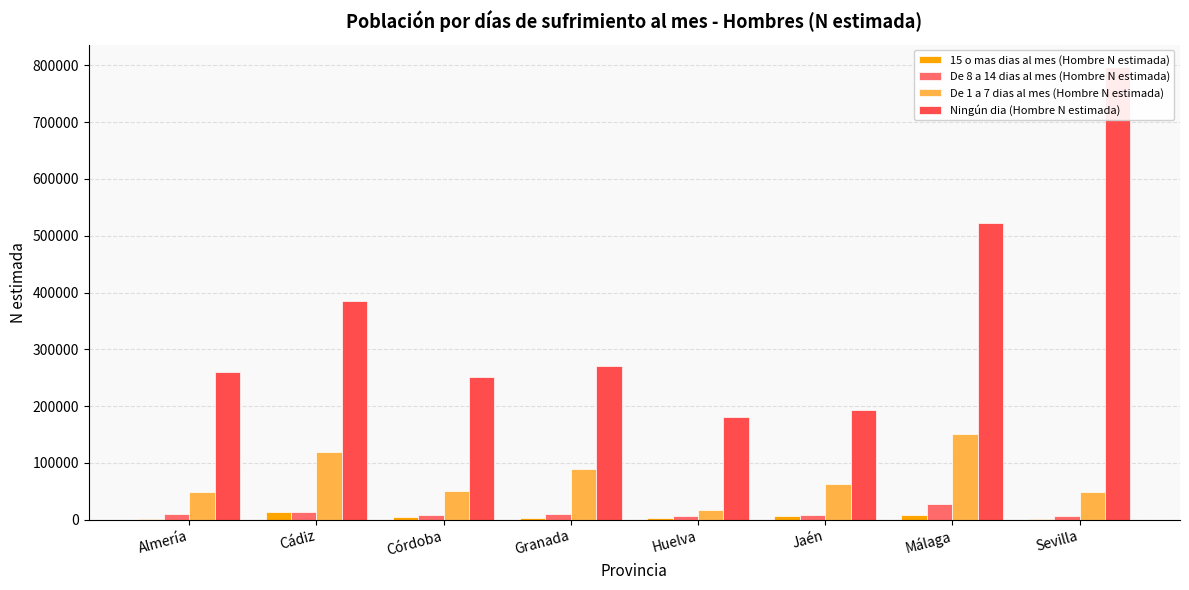

Which series has the largest total across all categories?

Ningún dia (Hombre N estimada)